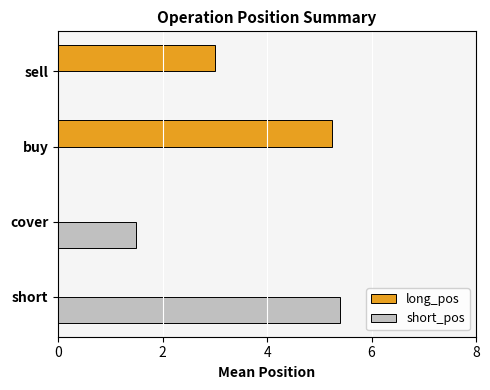

Where is short_pos nearest to the value 2?

cover